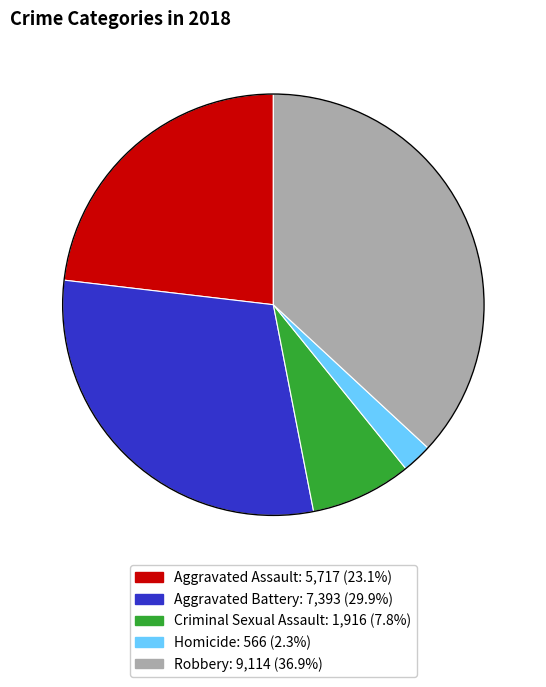

Is the sum of Aggravated Battery and Robbery greater than half?

Yes